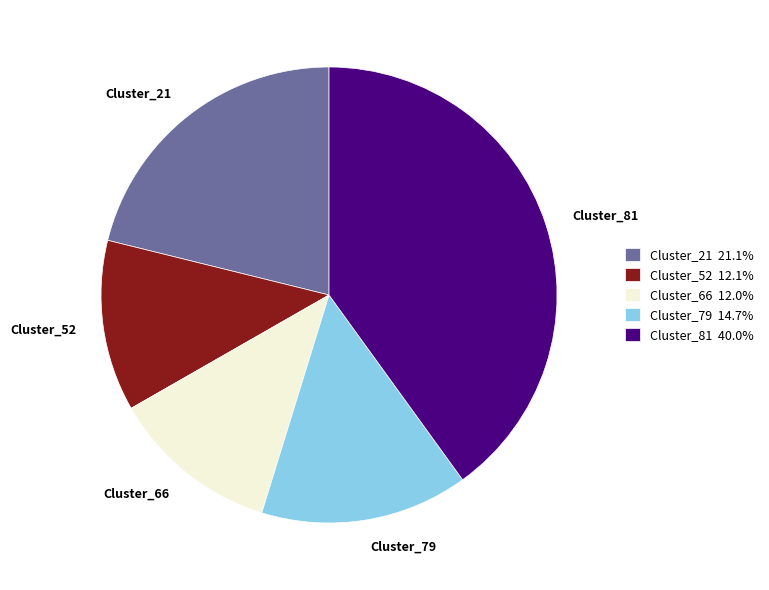

Combined, do Cluster_21 and Cluster_52 account for over 50%?

No